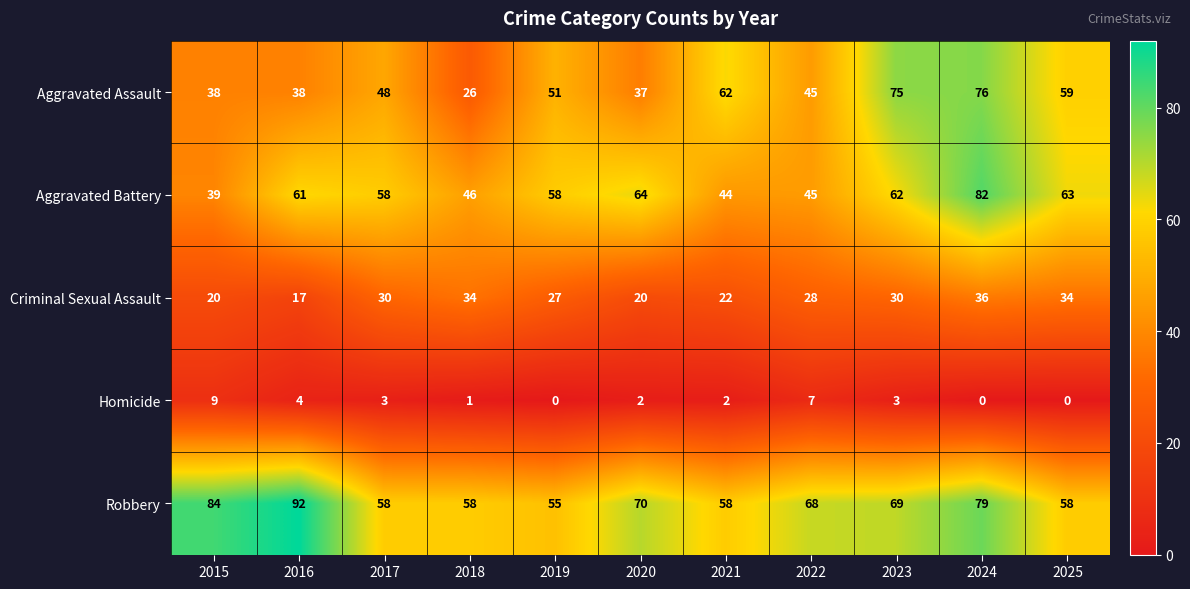

Which series has the largest range (max minus min)?

Aggravated Assault